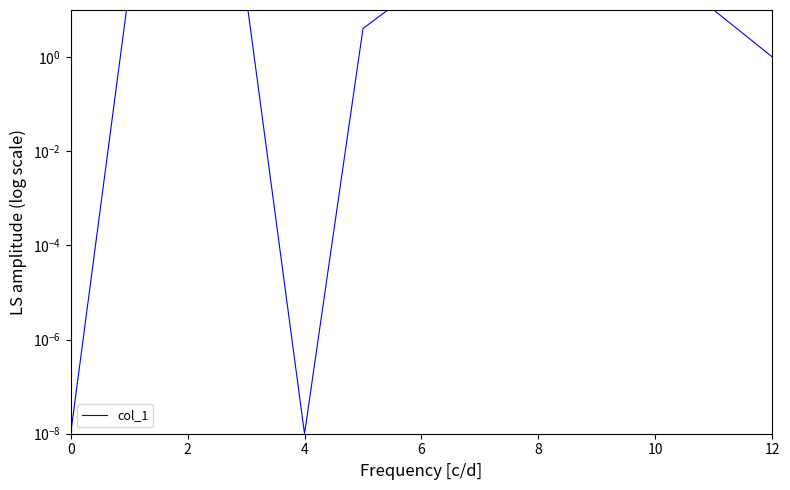

Is it true that the value at 6 is 35.6?

False